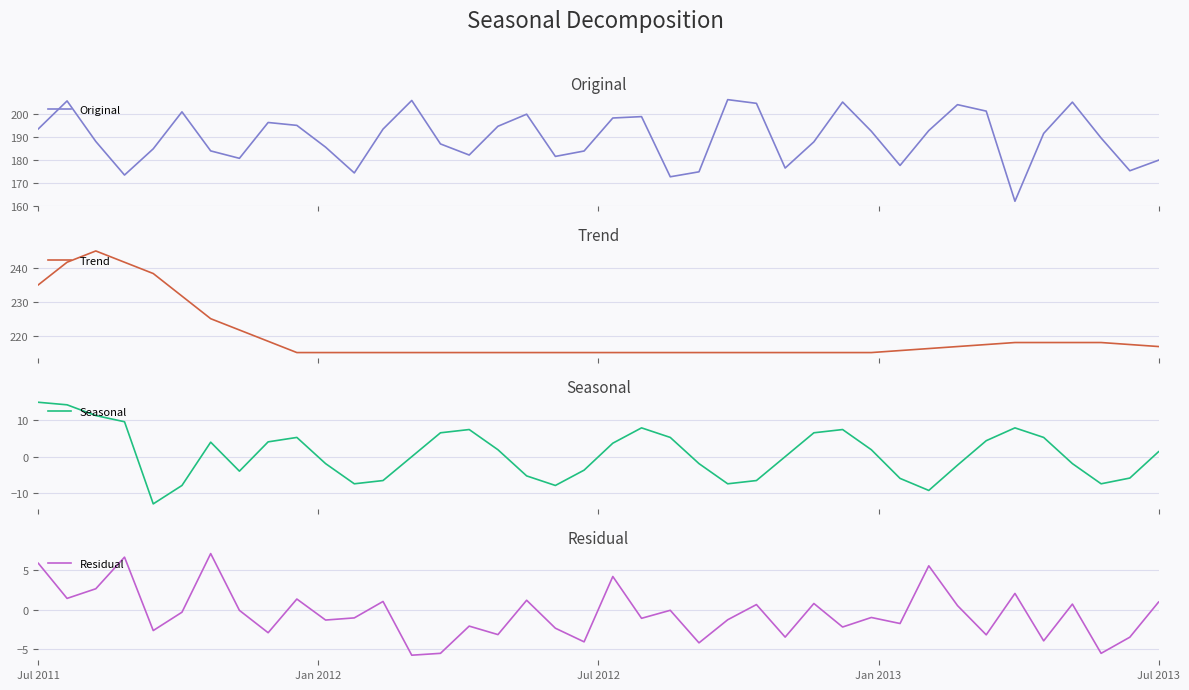

At 20, list the series in order from smallest to largest.

Seasonal, Residual, Original, Trend